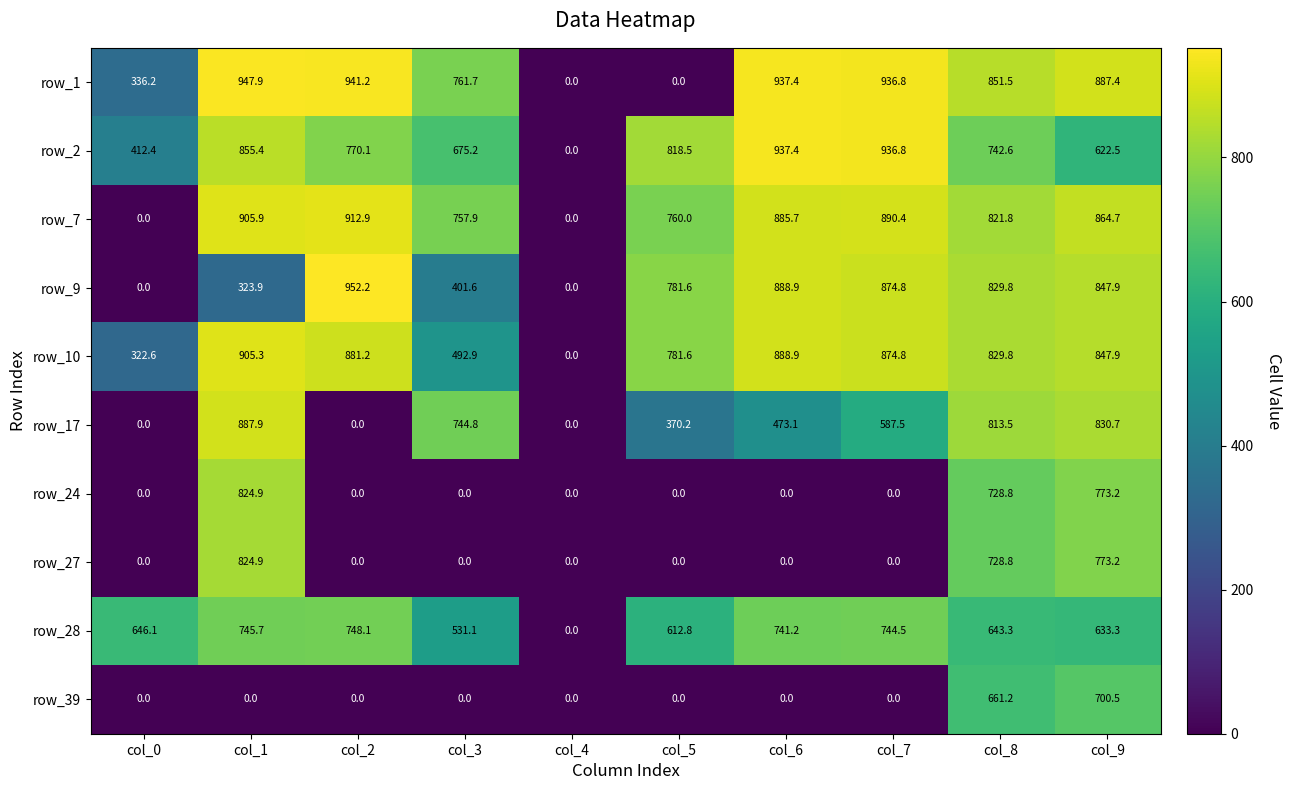

What is the difference between the highest and lowest values at col_8?

208.2